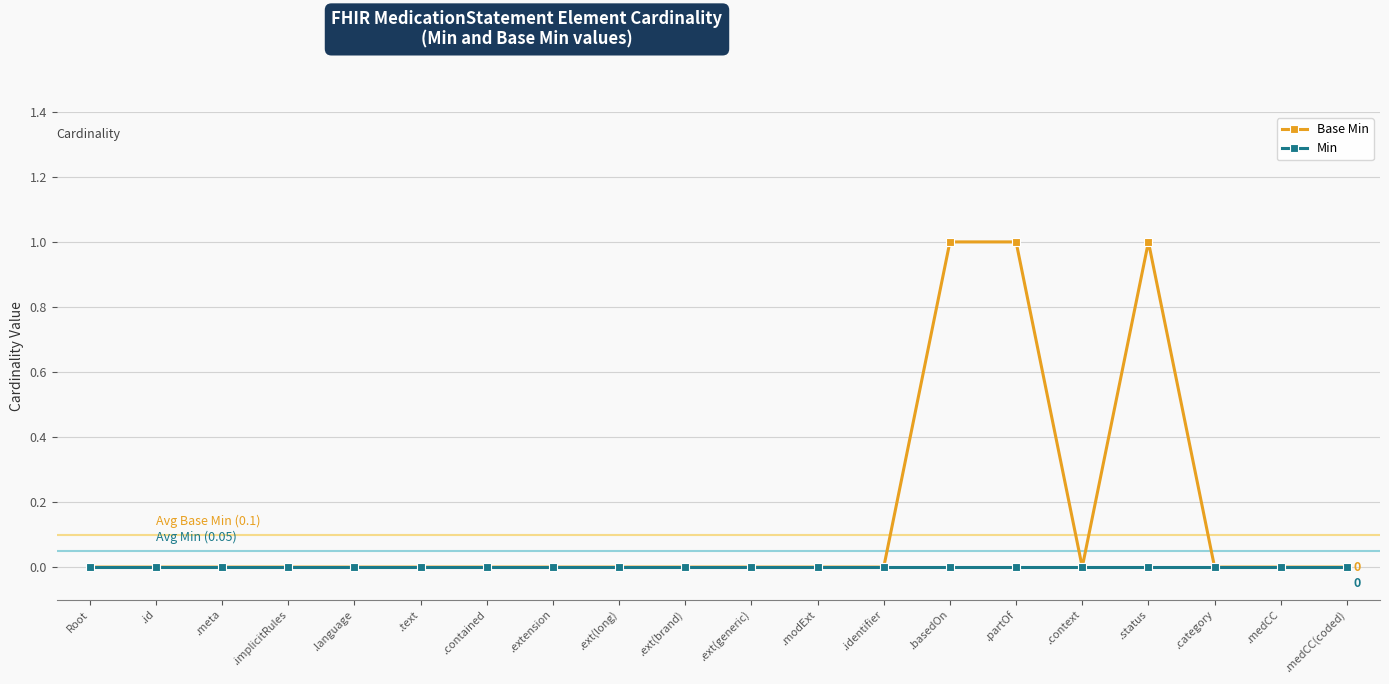

What are all the series names shown in the legend?

Base Min, Min